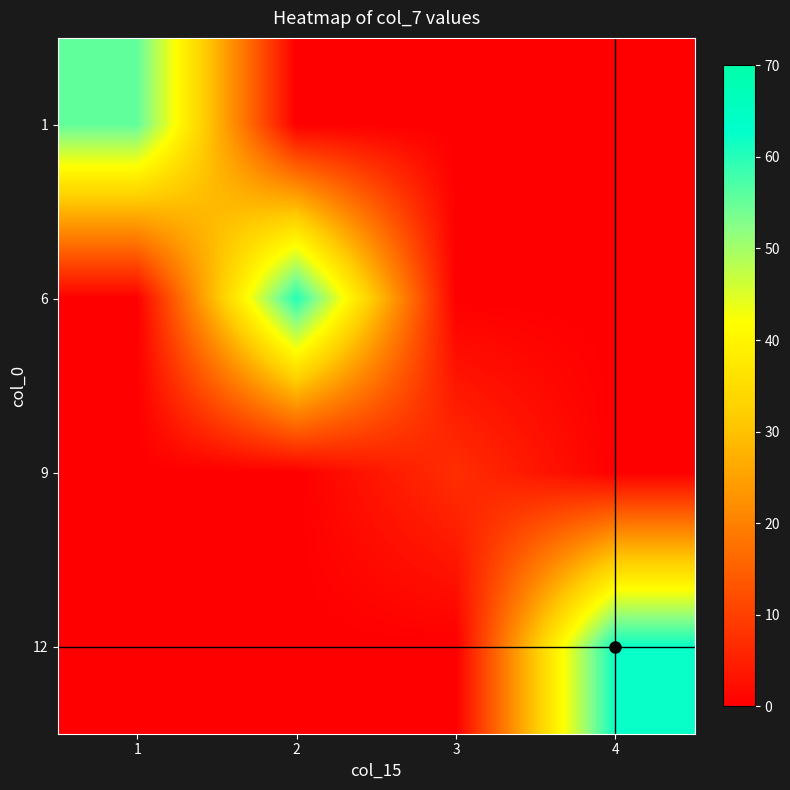

Which label corresponds to the largest value in the chart?

4